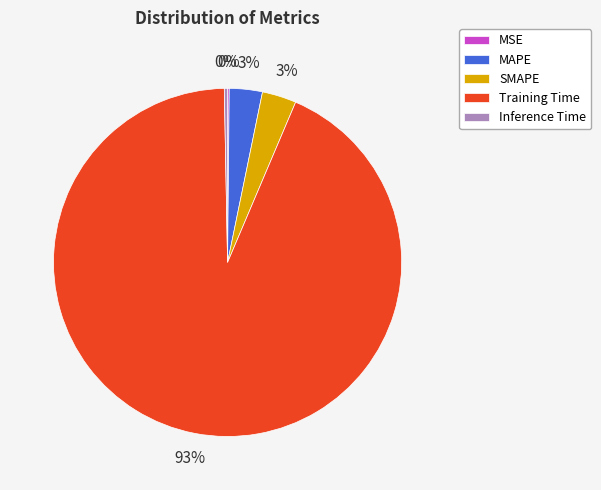

Which has a higher value, Inference Time or MAPE?

MAPE